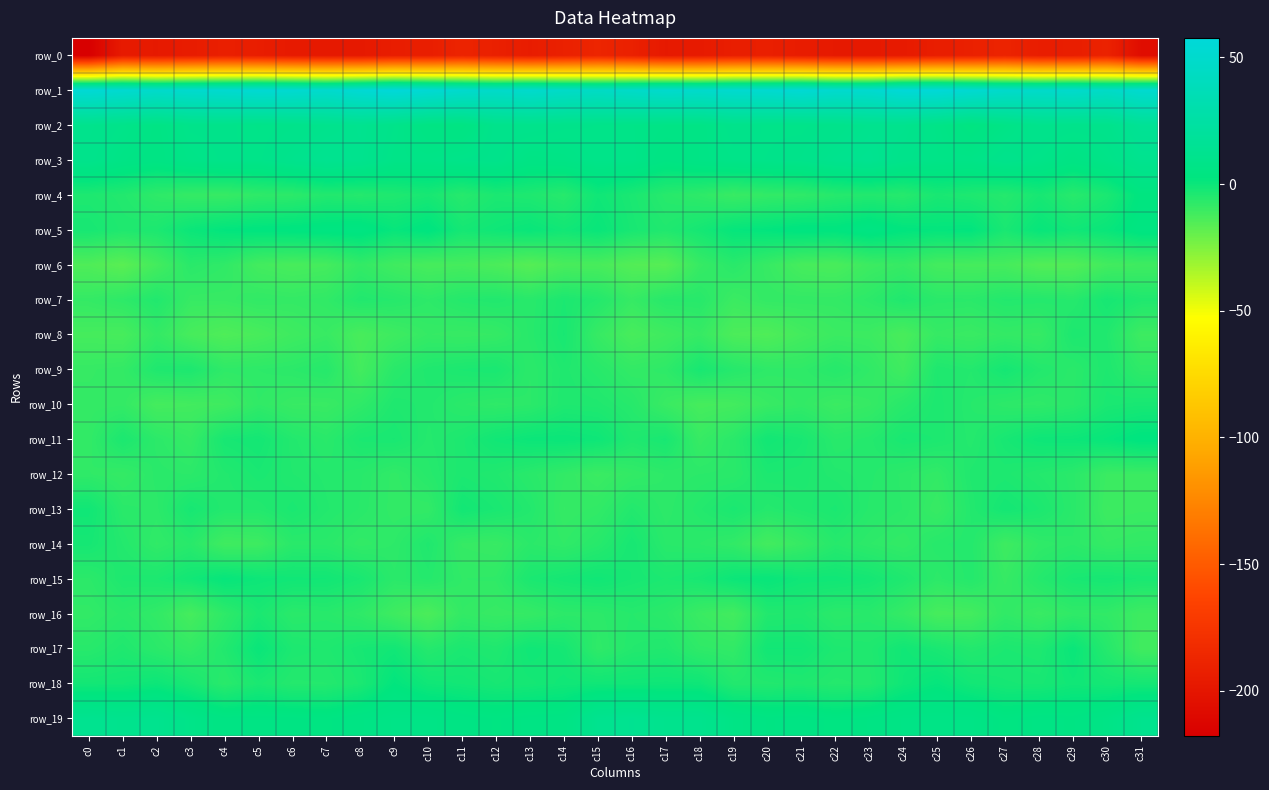

What value does the row_11 series have at c13?

-0.1